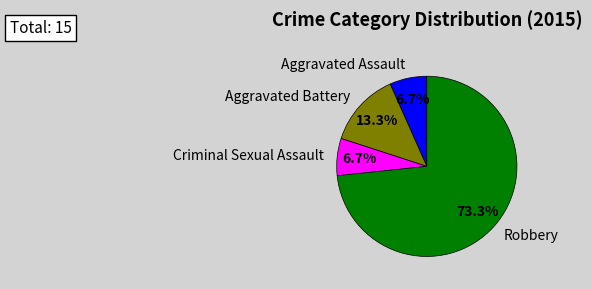

Which category has the biggest portion of the pie?

Robbery